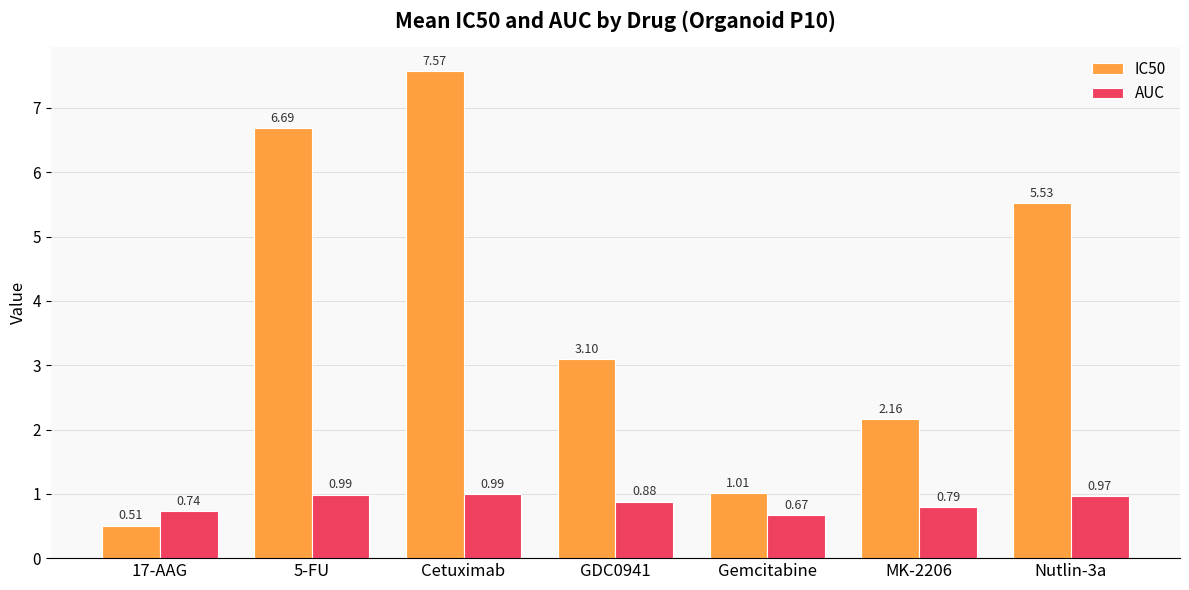

What is the greatest value displayed?

7.6